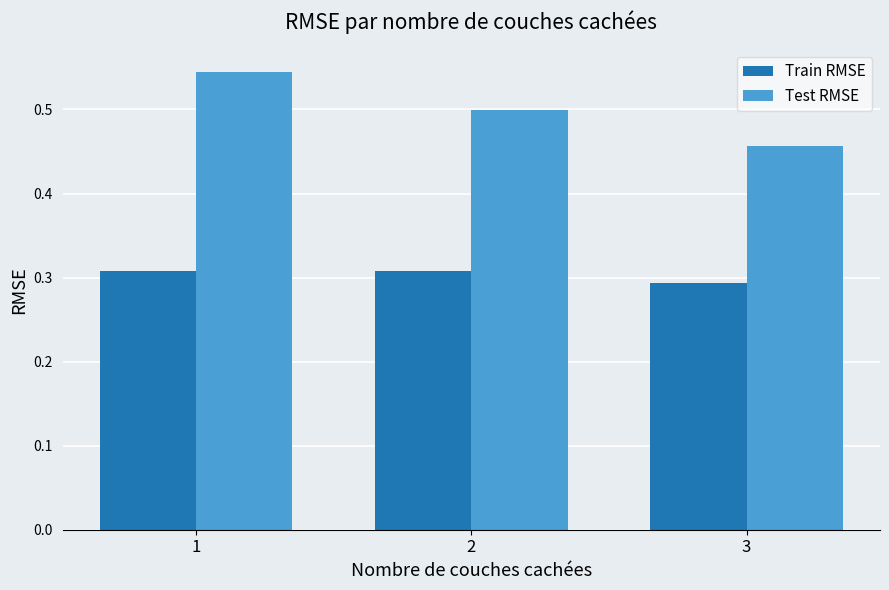

Is it true that Train RMSE equals 0.1 at 3?

False